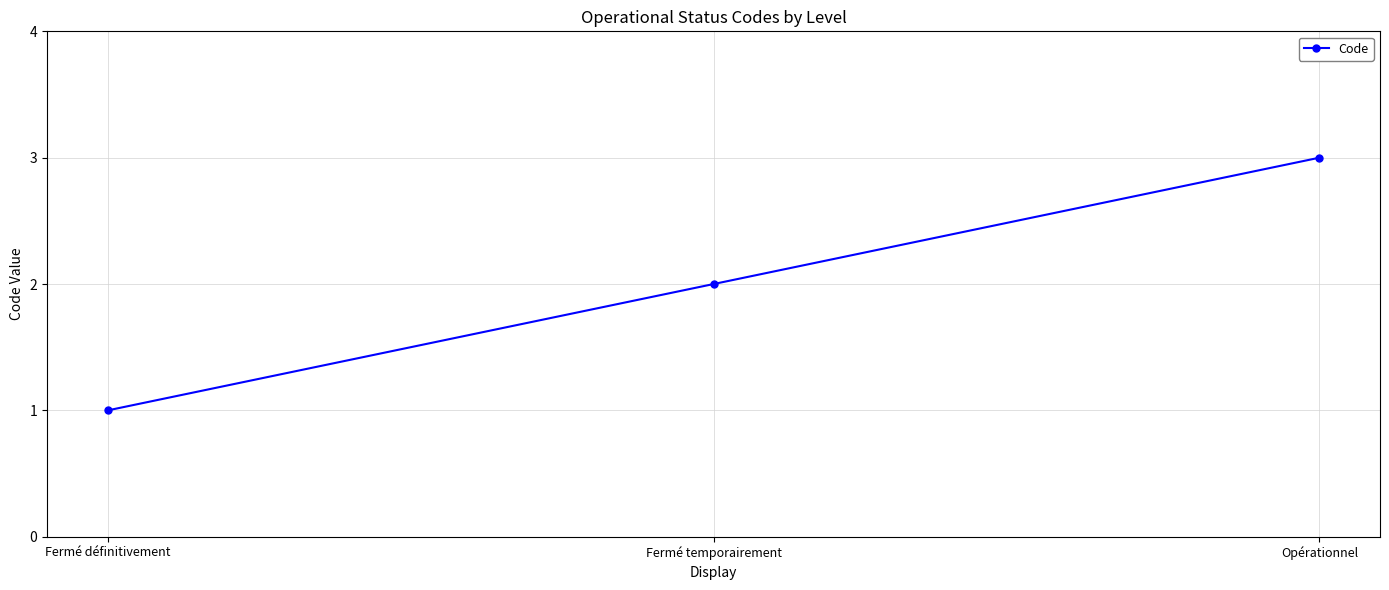

Does the chart display data point markers on the line(s)?

Yes